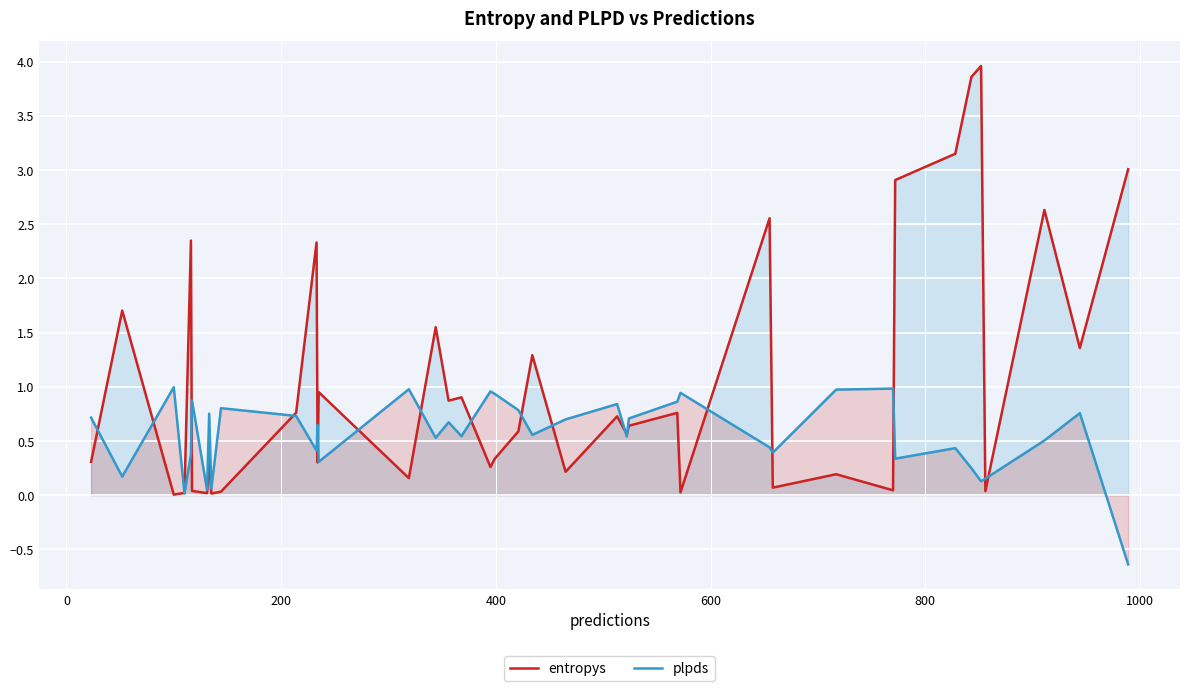

How many interior local peaks does the plpds series have?

13